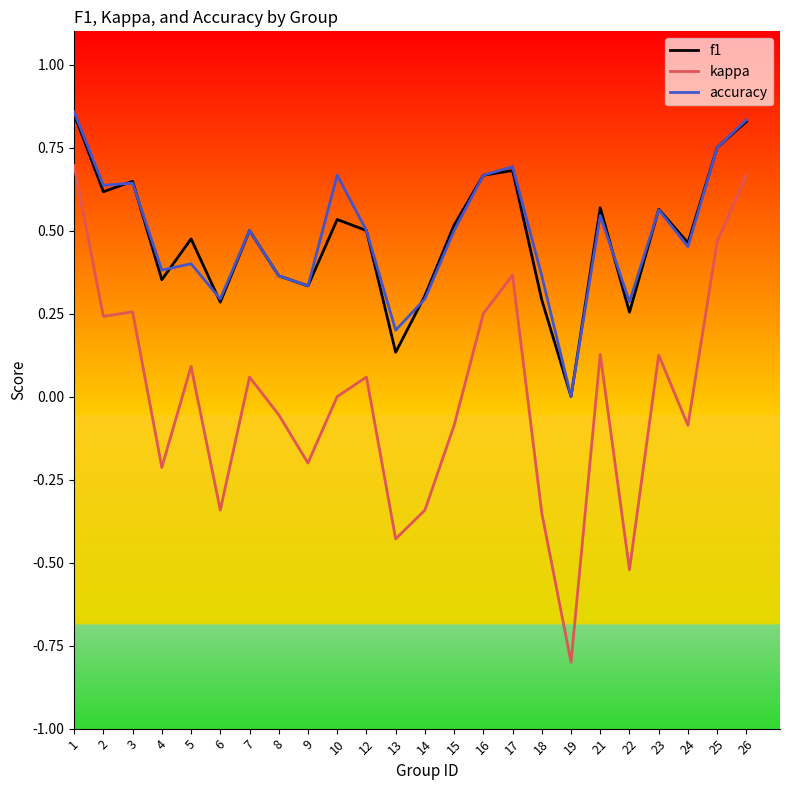

Count the number of categories in the chart.

24